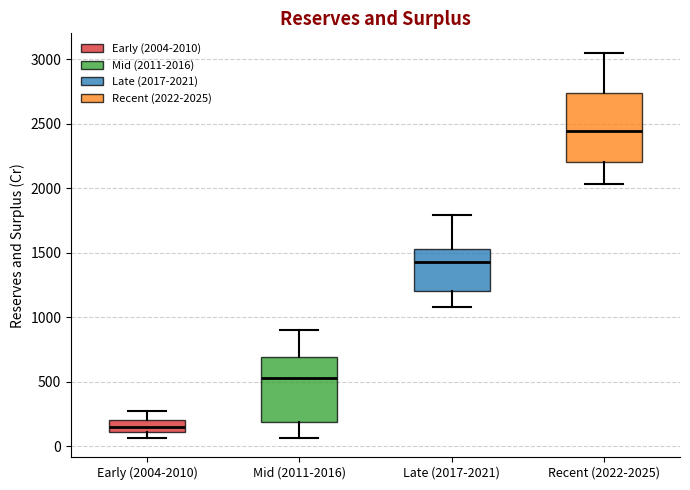

Where does the median line of the box for Mid (2011-2016) sit on the y-axis? The values are not printed on the chart, so give them approximately, as read against the axis.

550